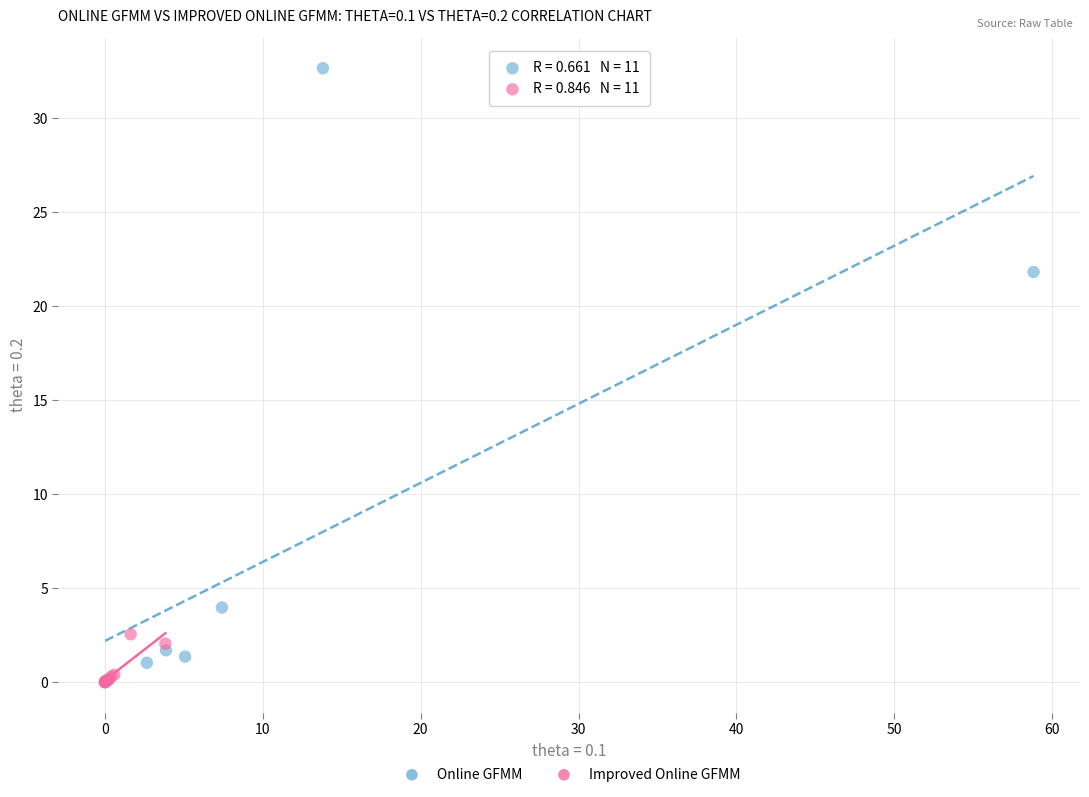

Which series has the largest Y range (max minus min)?

Online GFMM